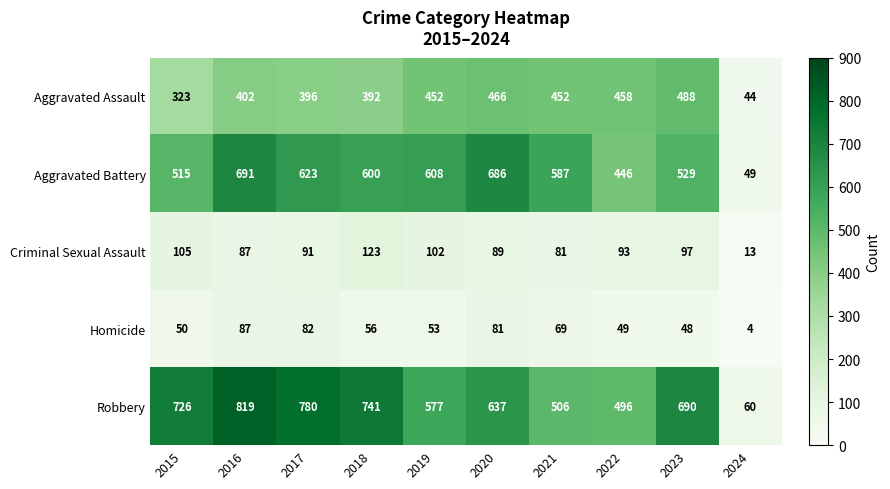

Which series has the widest spread of values?

Robbery